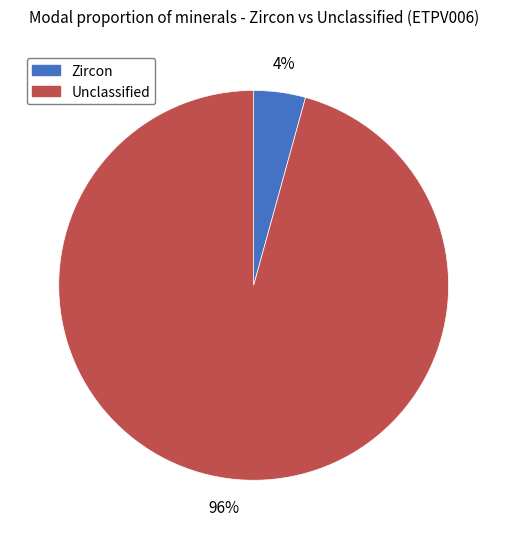

How many slices are in this pie chart?

2